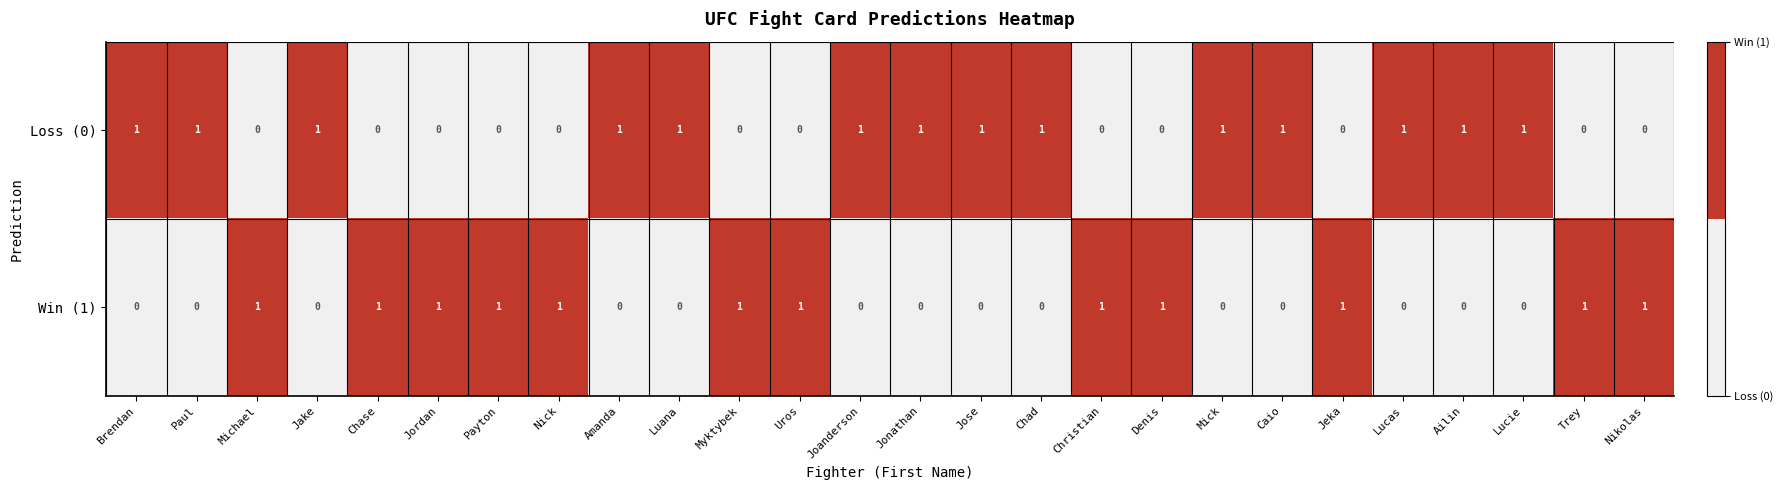

Count the Win (1) values in the range 0 to 1.

26